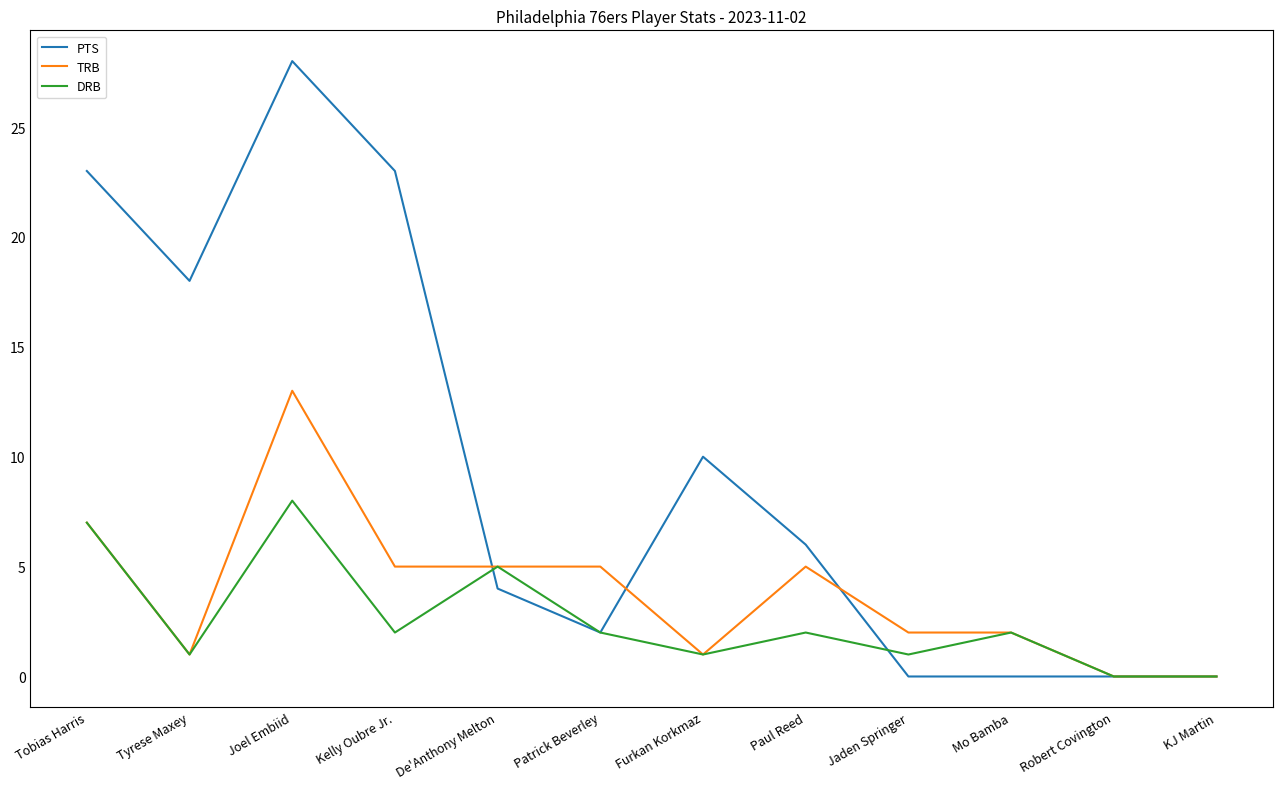

True or false: DRB has a value of 1 at Patrick Beverley.

False